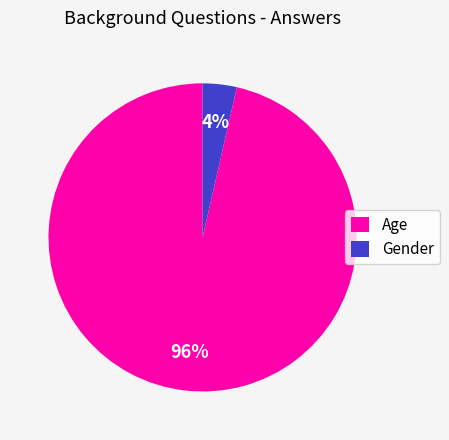

What is the smallest slice in the pie chart?

Gender